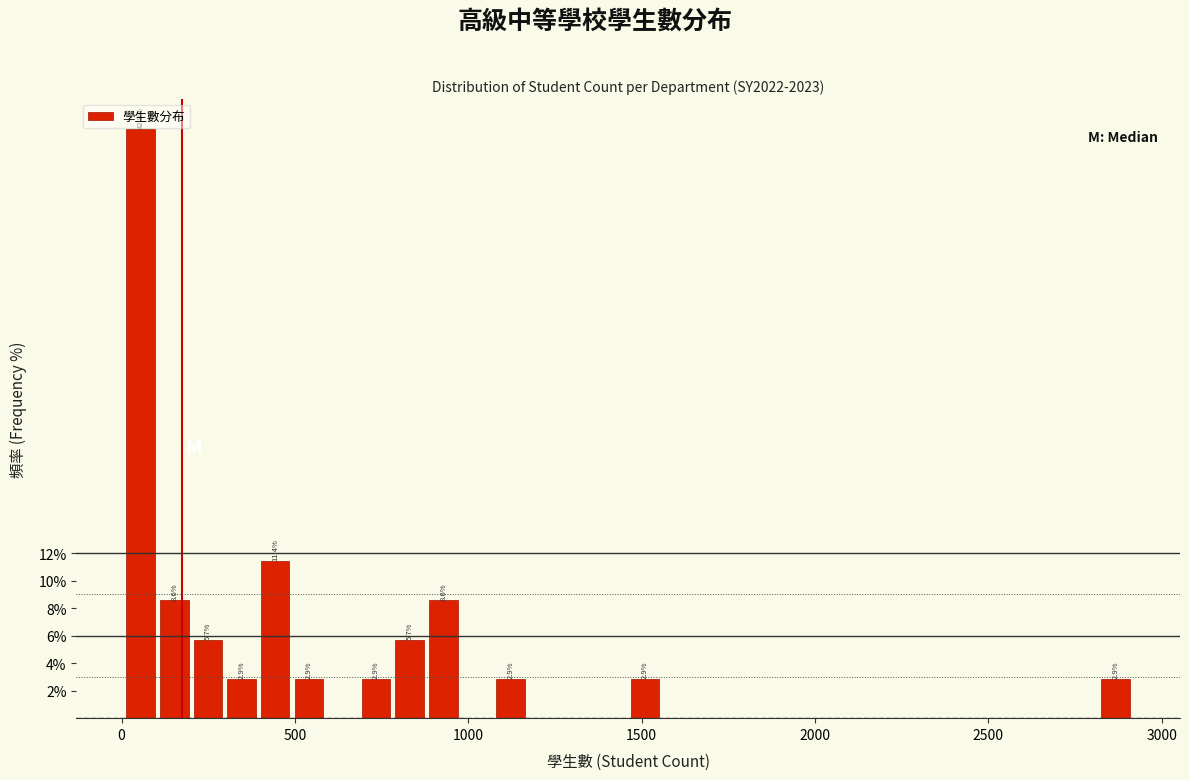

Read against the x-axis, roughly where is the centre of the tallest bar?

50